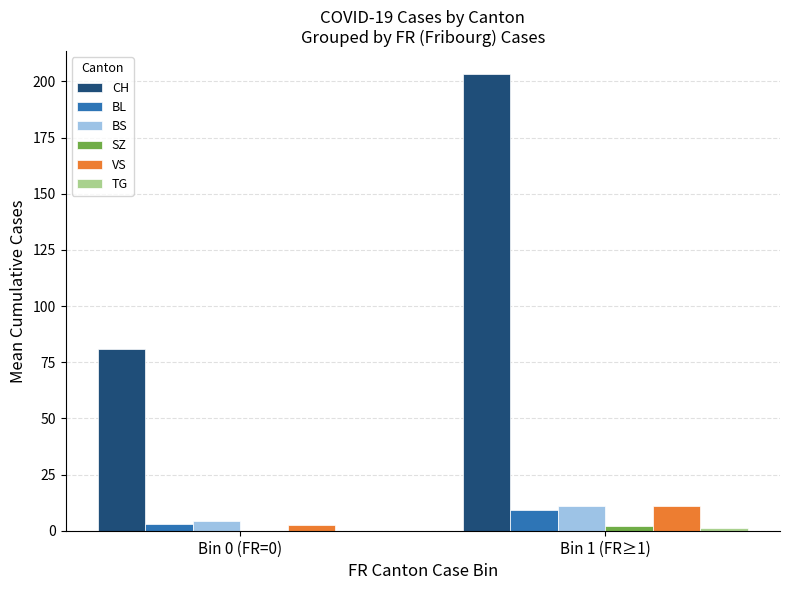

Where is CH nearest to the value 142?

Bin 0 (FR=0)